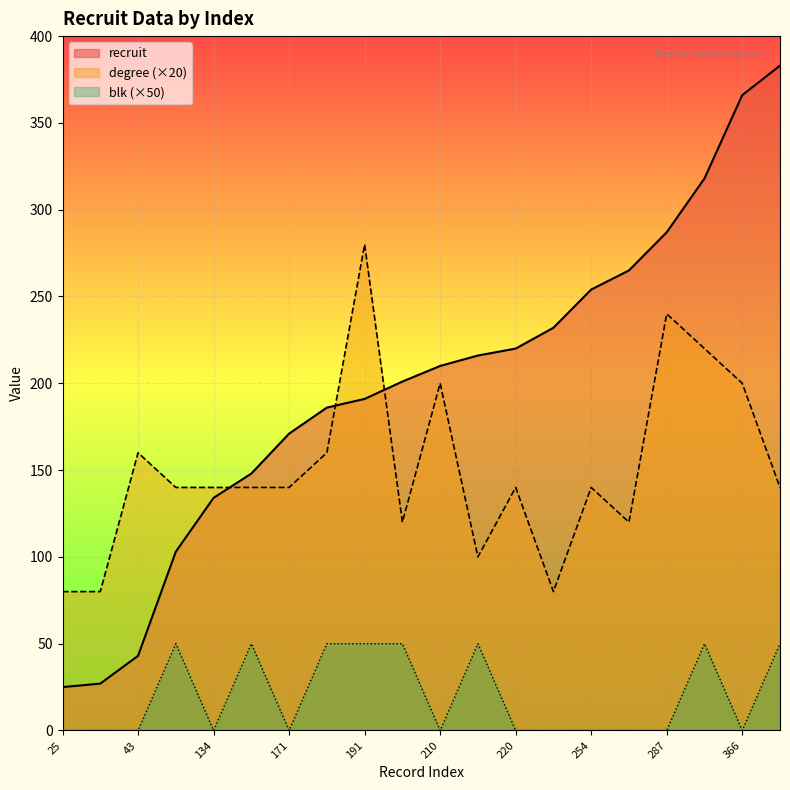

True or false: blk and recruit cross at least once.

False